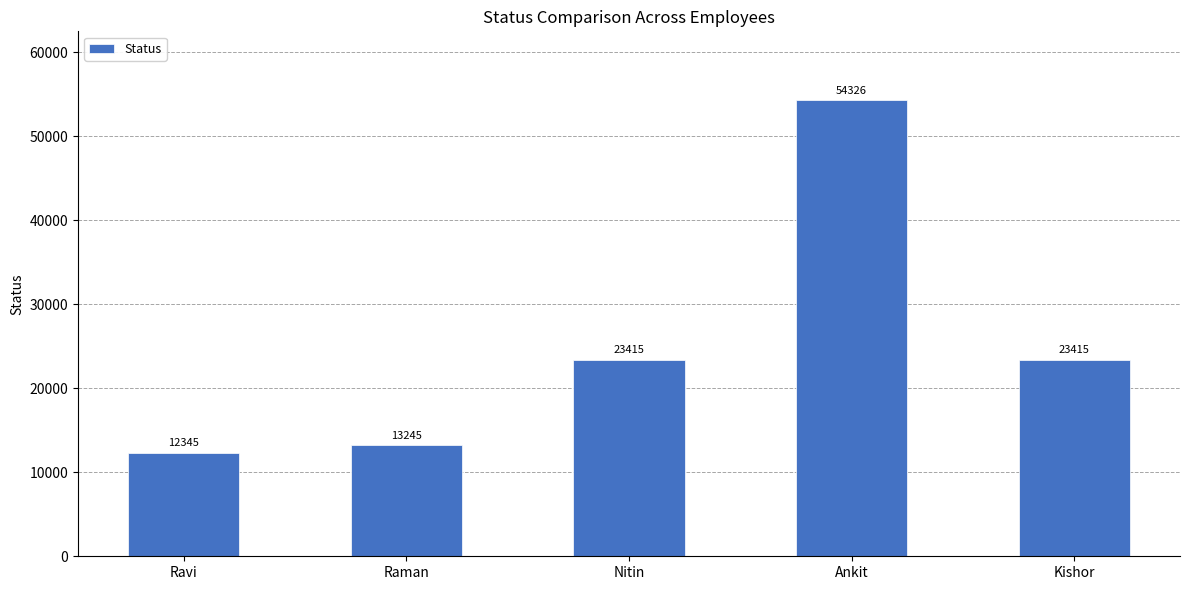

Reading left to right, transcribe all the data shown in this chart.

Ravi=12345	Raman=13245	Nitin=23415	Ankit=54326	Kishor=23415